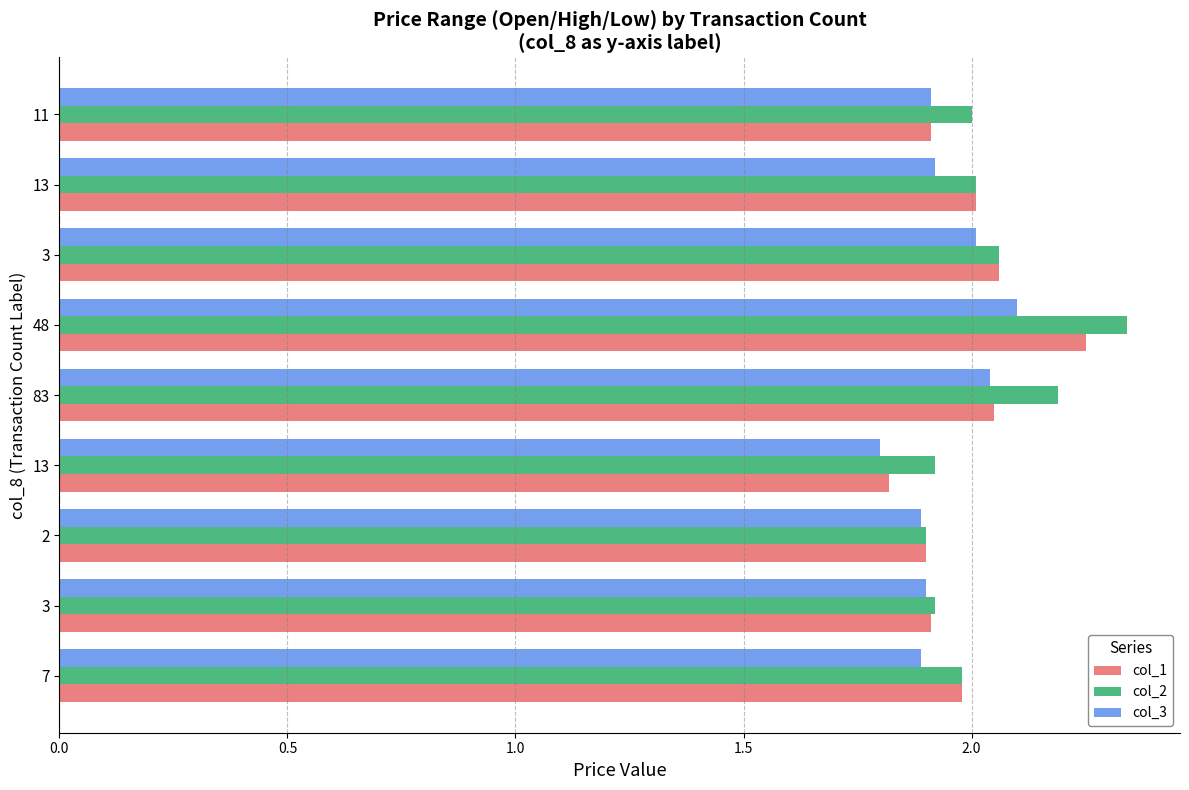

Count the number of categories in the chart.

9